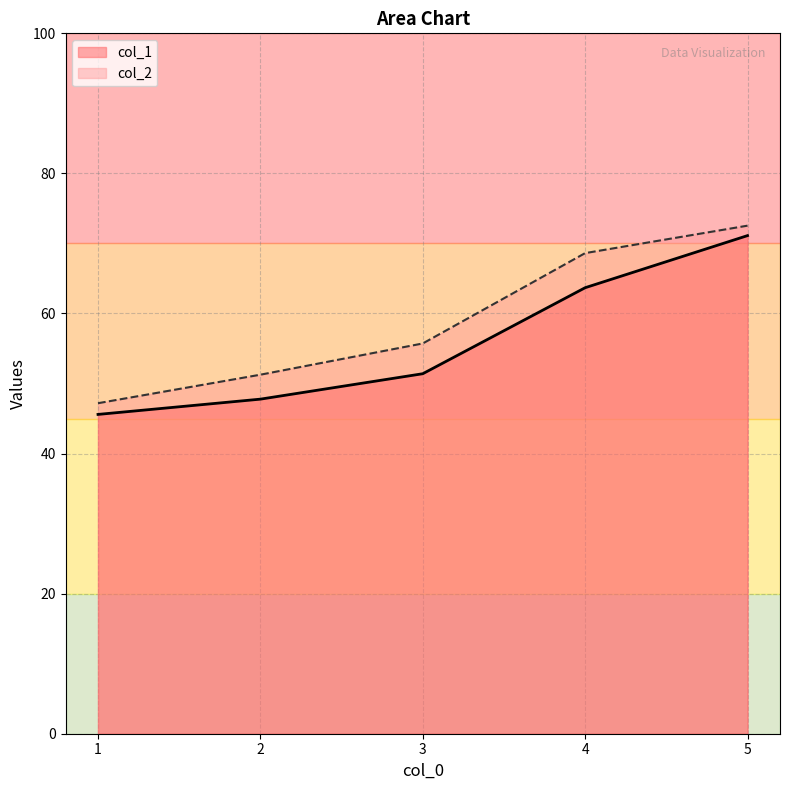

What is the minimum value shown in the chart?

45.6